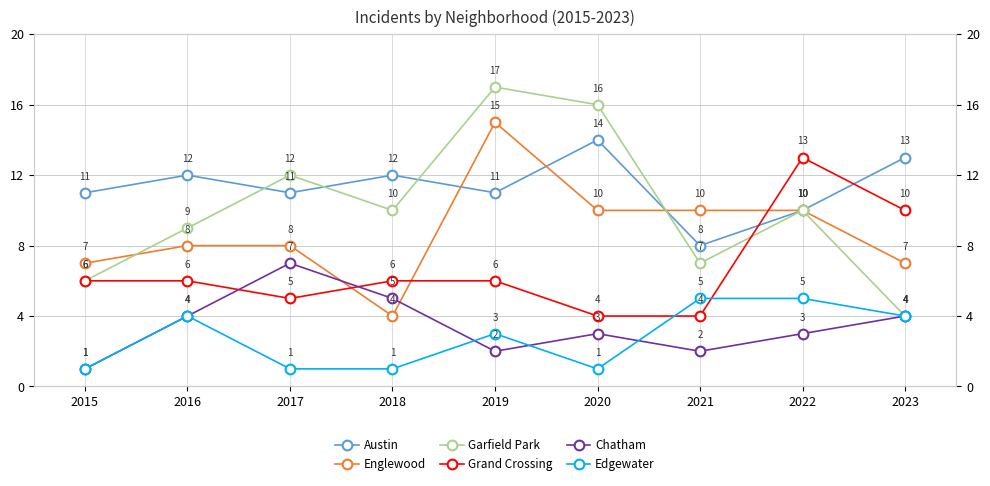

Read the Edgewater value at 2019.

3